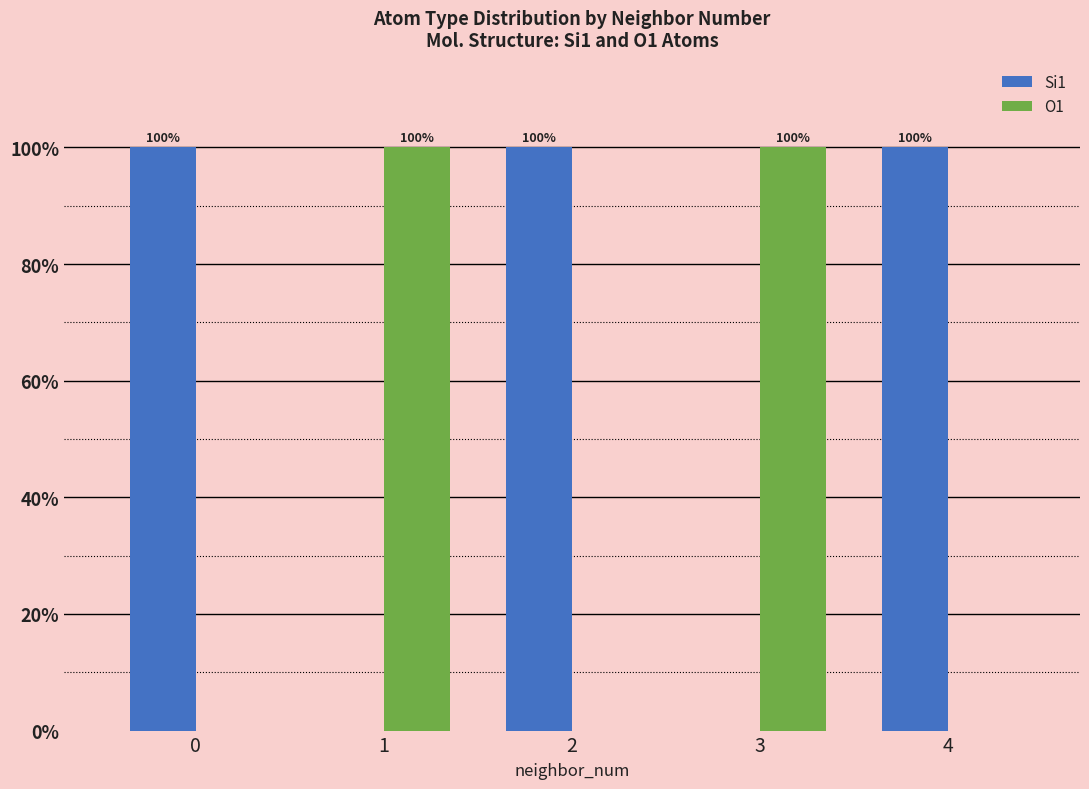

What is the total value across all series at 0?

100